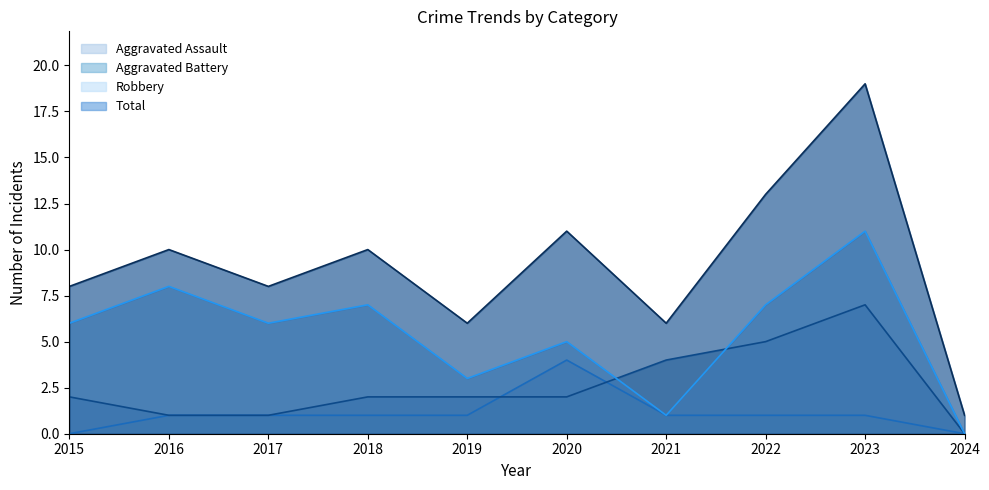

At which label does Robbery first exceed 6?

2016